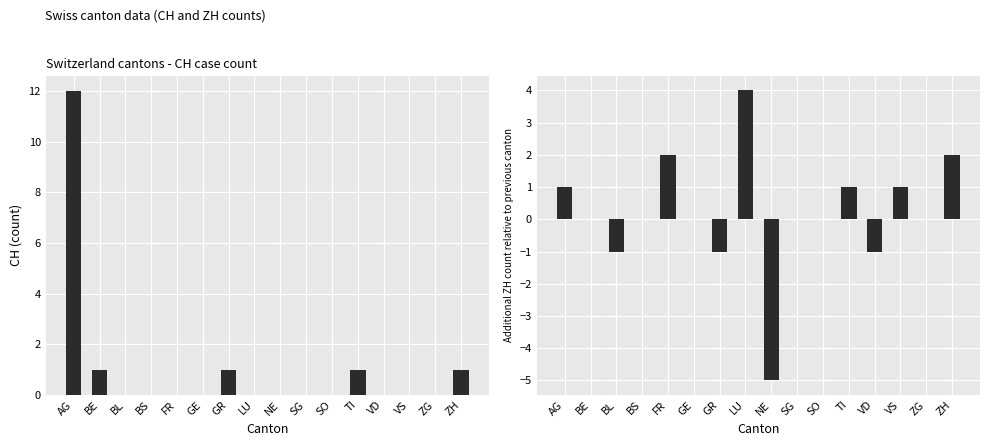

At which category is the sum across all series the highest?

AG